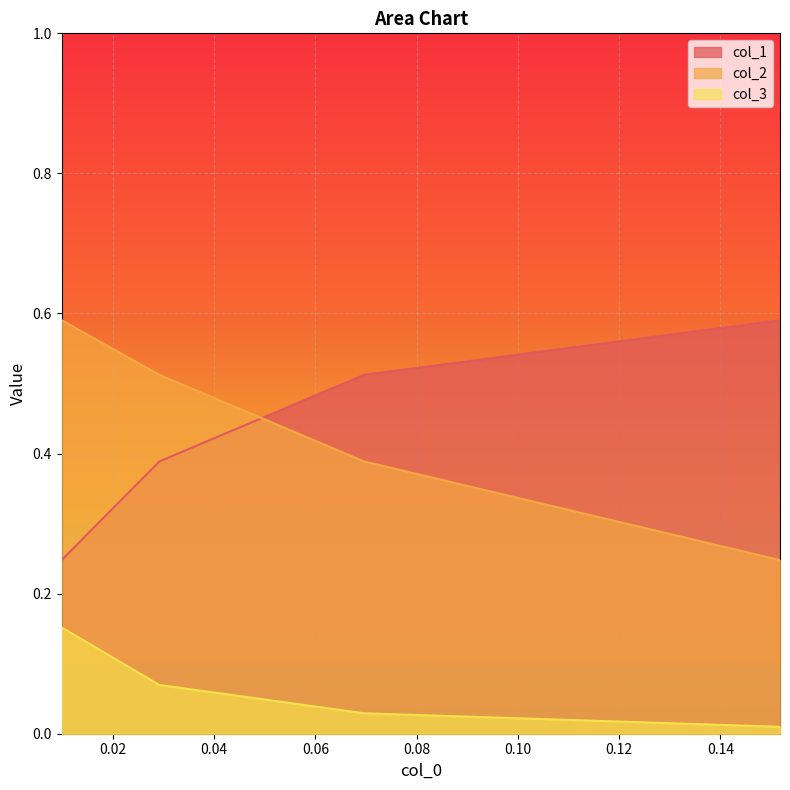

What is the total value across all series at 0.06?

1.0